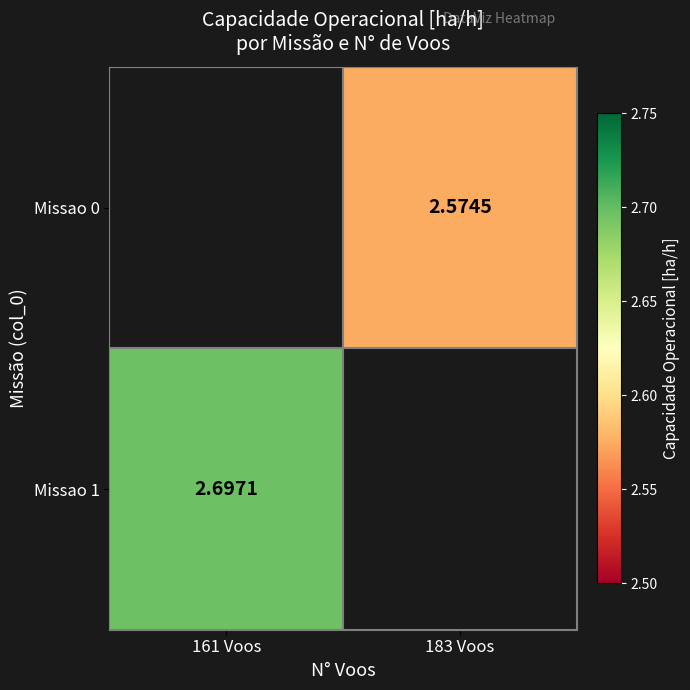

Is the value of Missao 1 at 161 Voos greater than the value of Missao 0 at 183 Voos?

Yes